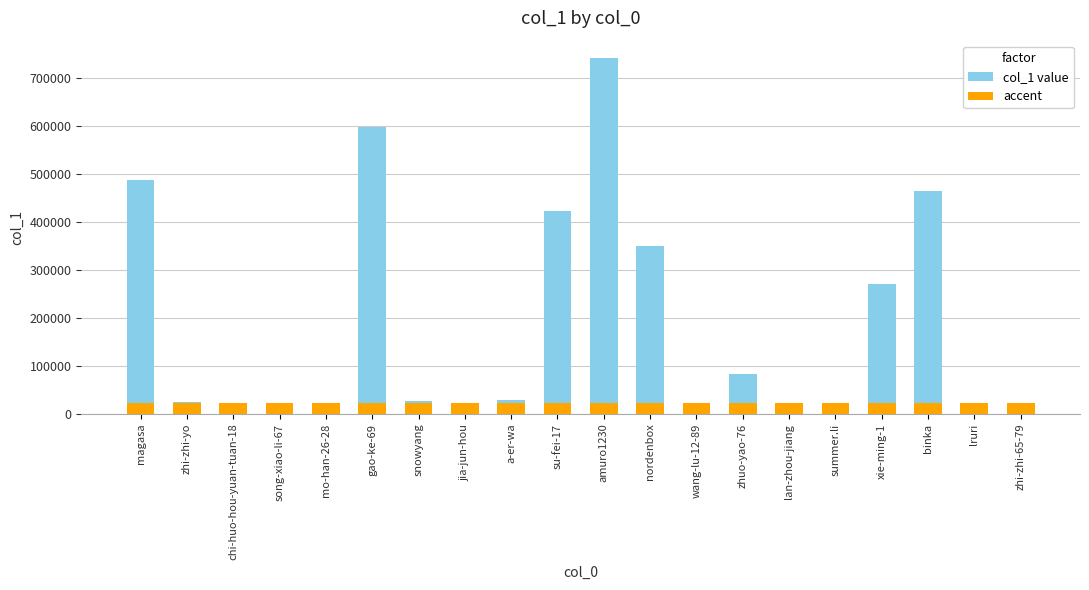

The value at magasa is 488381. True or false?

True